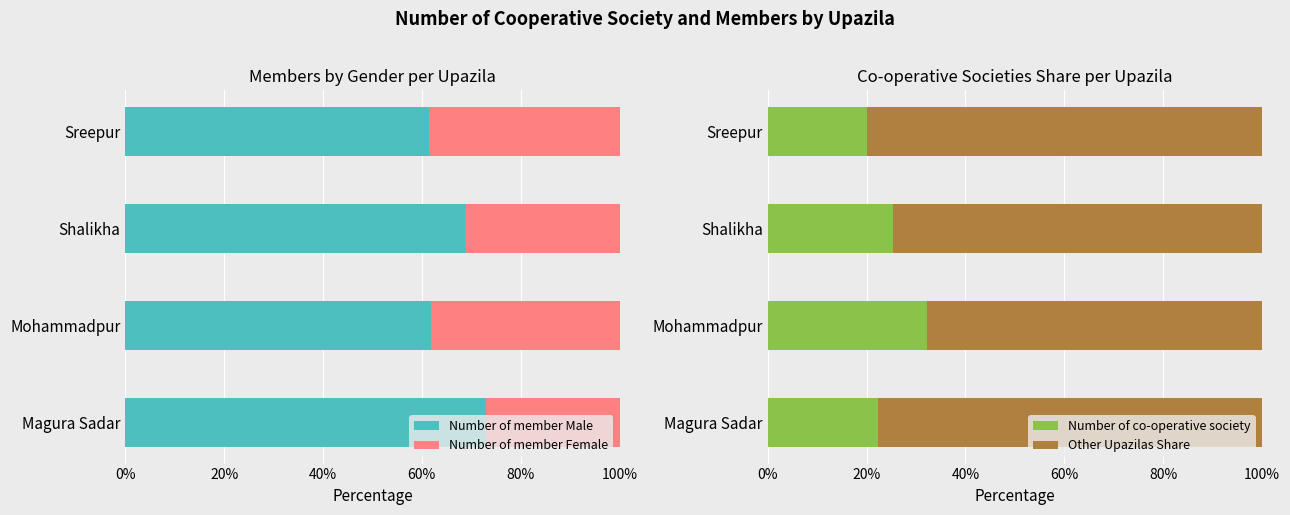

What is the lowest value of the Number of member Male series?

61.4